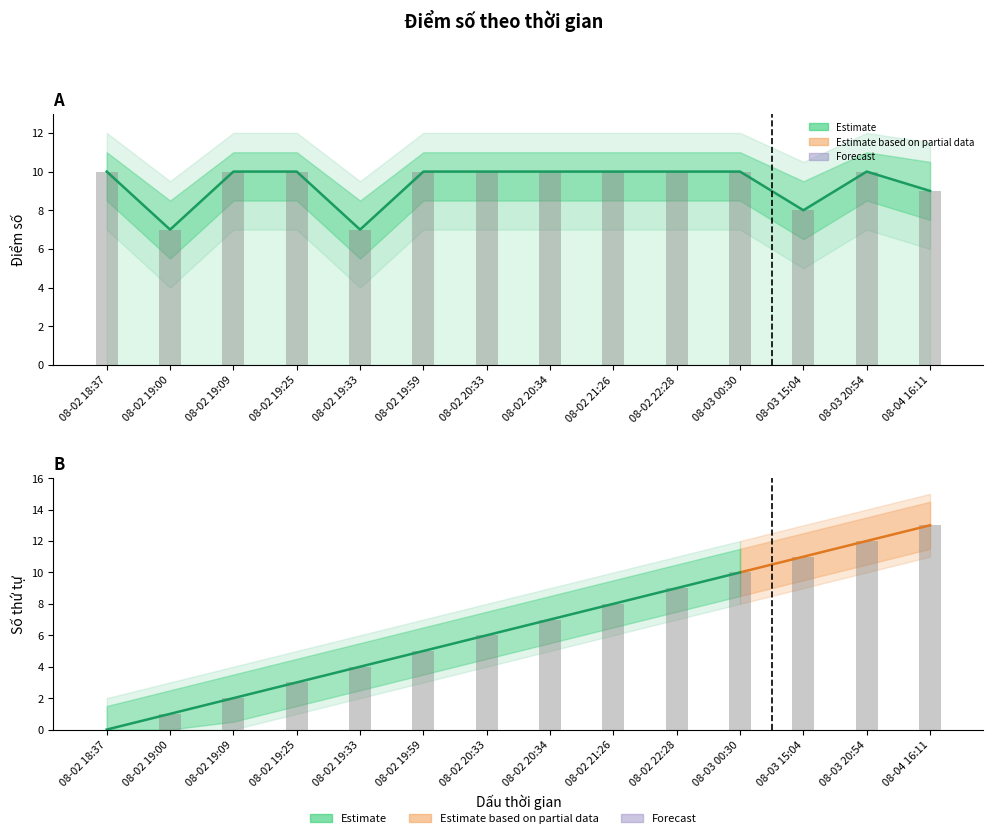

Which label corresponds to the smallest value in the chart?

08-02 19:00